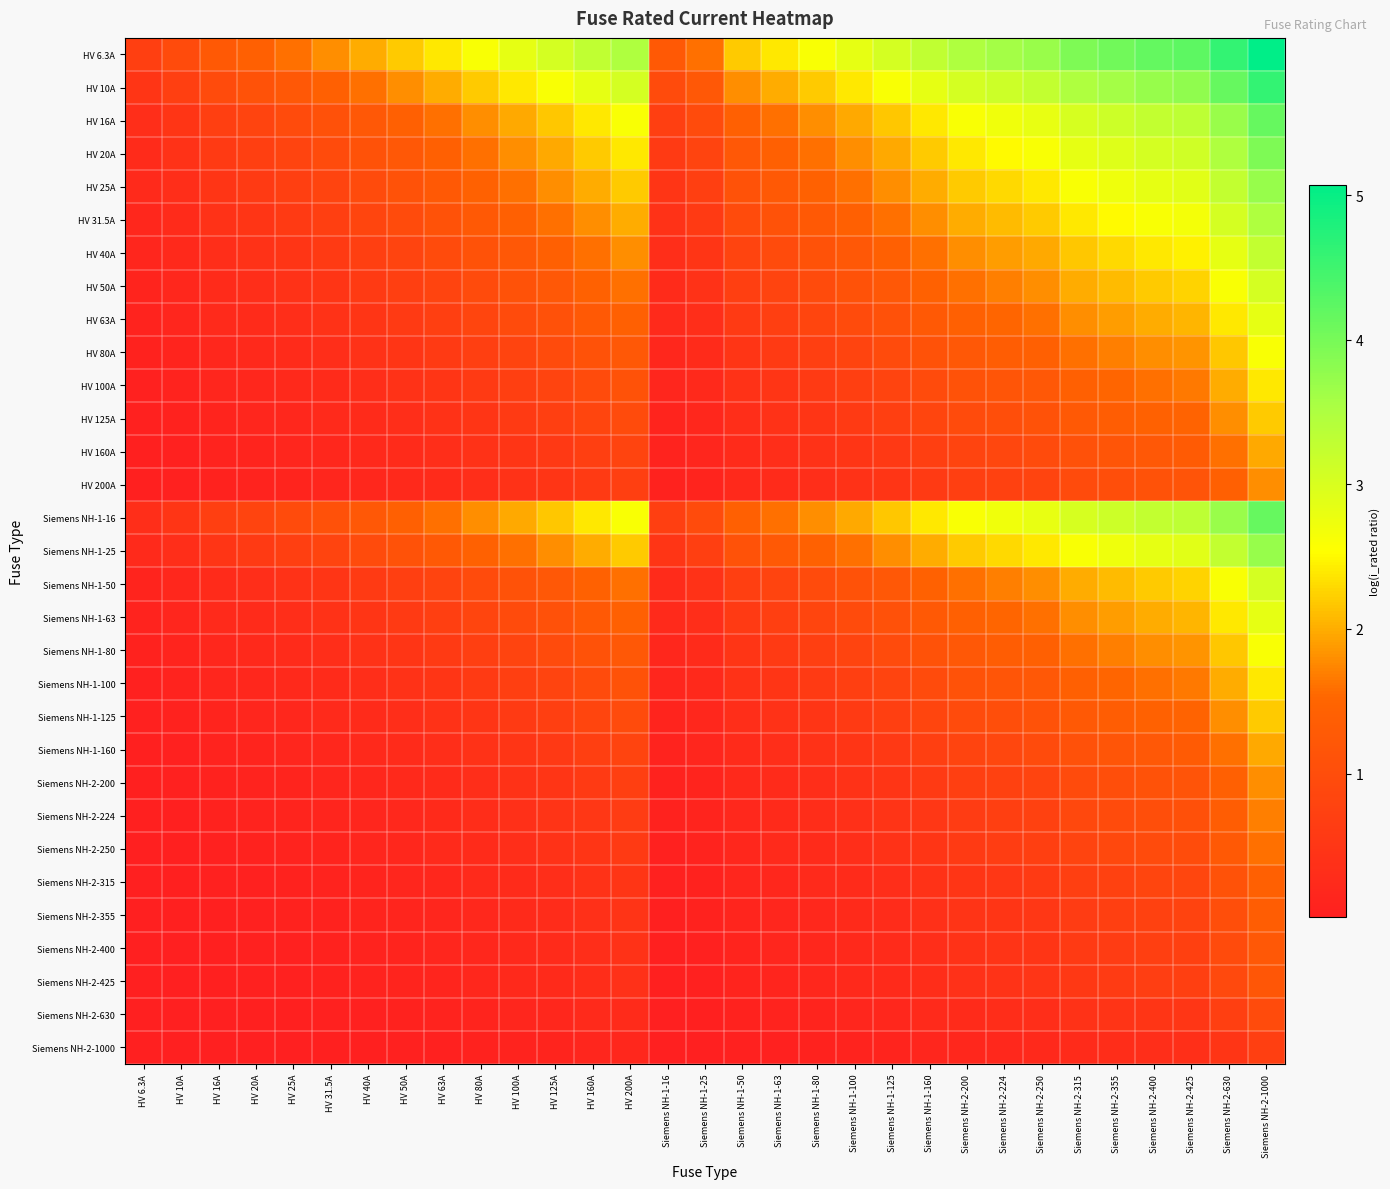

Reading right to left, extract all data points from this chart.

HV 6.3A: Siemens NH-2-1000=5.1	Siemens NH-2-630=4.6	Siemens NH-2-425=4.2	Siemens NH-2-400=4.2	Siemens NH-2-355=4.0	Siemens NH-2-315=3.9	Siemens NH-2-250=3.7	Siemens NH-2-224=3.6	Siemens NH-2-200=3.5	Siemens NH-1-160=3.3	Siemens NH-1-125=3.0	Siemens NH-1-100=2.8	Siemens NH-1-80=2.6	Siemens NH-1-63=2.4	Siemens NH-1-50=2.2	Siemens NH-1-25=1.6	Siemens NH-1-16=1.3	HV 200A=3.5	HV 160A=3.3	HV 125A=3.0	HV 100A=2.8	HV 80A=2.6	HV 63A=2.4	HV 50A=2.2	HV 40A=2.0	HV 31.5A=1.8	HV 25A=1.6	HV 20A=1.4	HV 16A=1.3	HV 10A=1.0	HV 6.3A=0.7
HV 10A: Siemens NH-2-1000=4.6	Siemens NH-2-630=4.2	Siemens NH-2-425=3.8	Siemens NH-2-400=3.7	Siemens NH-2-355=3.6	Siemens NH-2-315=3.5	Siemens NH-2-250=3.3	Siemens NH-2-224=3.2	Siemens NH-2-200=3.0	Siemens NH-1-160=2.8	Siemens NH-1-125=2.6	Siemens NH-1-100=2.4	Siemens NH-1-80=2.2	Siemens NH-1-63=2.0	Siemens NH-1-50=1.8	Siemens NH-1-25=1.3	Siemens NH-1-16=1.0	HV 200A=3.0	HV 160A=2.8	HV 125A=2.6	HV 100A=2.4	HV 80A=2.2	HV 63A=2.0	HV 50A=1.8	HV 40A=1.6	HV 31.5A=1.4	HV 25A=1.3	HV 20A=1.1	HV 16A=1.0	HV 10A=0.7	HV 6.3A=0.5
HV 16A: Siemens NH-2-1000=4.2	Siemens NH-2-630=3.7	Siemens NH-2-425=3.3	Siemens NH-2-400=3.3	Siemens NH-2-355=3.1	Siemens NH-2-315=3.0	Siemens NH-2-250=2.8	Siemens NH-2-224=2.7	Siemens NH-2-200=2.6	Siemens NH-1-160=2.4	Siemens NH-1-125=2.2	Siemens NH-1-100=2.0	Siemens NH-1-80=1.8	Siemens NH-1-63=1.6	Siemens NH-1-50=1.4	Siemens NH-1-25=0.9	Siemens NH-1-16=0.7	HV 200A=2.6	HV 160A=2.4	HV 125A=2.2	HV 100A=2.0	HV 80A=1.8	HV 63A=1.6	HV 50A=1.4	HV 40A=1.3	HV 31.5A=1.1	HV 25A=0.9	HV 20A=0.8	HV 16A=0.7	HV 10A=0.5	HV 6.3A=0.3
HV 20A: Siemens NH-2-1000=3.9	Siemens NH-2-630=3.5	Siemens NH-2-425=3.1	Siemens NH-2-400=3.0	Siemens NH-2-355=2.9	Siemens NH-2-315=2.8	Siemens NH-2-250=2.6	Siemens NH-2-224=2.5	Siemens NH-2-200=2.4	Siemens NH-1-160=2.2	Siemens NH-1-125=2.0	Siemens NH-1-100=1.8	Siemens NH-1-80=1.6	Siemens NH-1-63=1.4	Siemens NH-1-50=1.3	Siemens NH-1-25=0.8	Siemens NH-1-16=0.6	HV 200A=2.4	HV 160A=2.2	HV 125A=2.0	HV 100A=1.8	HV 80A=1.6	HV 63A=1.4	HV 50A=1.3	HV 40A=1.1	HV 31.5A=0.9	HV 25A=0.8	HV 20A=0.7	HV 16A=0.6	HV 10A=0.4	HV 6.3A=0.3
HV 25A: Siemens NH-2-1000=3.7	Siemens NH-2-630=3.3	Siemens NH-2-425=2.9	Siemens NH-2-400=2.8	Siemens NH-2-355=2.7	Siemens NH-2-315=2.6	Siemens NH-2-250=2.4	Siemens NH-2-224=2.3	Siemens NH-2-200=2.2	Siemens NH-1-160=2.0	Siemens NH-1-125=1.8	Siemens NH-1-100=1.6	Siemens NH-1-80=1.4	Siemens NH-1-63=1.3	Siemens NH-1-50=1.1	Siemens NH-1-25=0.7	Siemens NH-1-16=0.5	HV 200A=2.2	HV 160A=2.0	HV 125A=1.8	HV 100A=1.6	HV 80A=1.4	HV 63A=1.3	HV 50A=1.1	HV 40A=1.0	HV 31.5A=0.8	HV 25A=0.7	HV 20A=0.6	HV 16A=0.5	HV 10A=0.3	HV 6.3A=0.2
HV 31.5A: Siemens NH-2-1000=3.5	Siemens NH-2-630=3.0	Siemens NH-2-425=2.7	Siemens NH-2-400=2.6	Siemens NH-2-355=2.5	Siemens NH-2-315=2.4	Siemens NH-2-250=2.2	Siemens NH-2-224=2.1	Siemens NH-2-200=2.0	Siemens NH-1-160=1.8	Siemens NH-1-125=1.6	Siemens NH-1-100=1.4	Siemens NH-1-80=1.3	Siemens NH-1-63=1.1	Siemens NH-1-50=1.0	Siemens NH-1-25=0.6	Siemens NH-1-16=0.4	HV 200A=2.0	HV 160A=1.8	HV 125A=1.6	HV 100A=1.4	HV 80A=1.3	HV 63A=1.1	HV 50A=1.0	HV 40A=0.8	HV 31.5A=0.7	HV 25A=0.6	HV 20A=0.5	HV 16A=0.4	HV 10A=0.3	HV 6.3A=0.2
HV 40A: Siemens NH-2-1000=3.3	Siemens NH-2-630=2.8	Siemens NH-2-425=2.5	Siemens NH-2-400=2.4	Siemens NH-2-355=2.3	Siemens NH-2-315=2.2	Siemens NH-2-250=2.0	Siemens NH-2-224=1.9	Siemens NH-2-200=1.8	Siemens NH-1-160=1.6	Siemens NH-1-125=1.4	Siemens NH-1-100=1.3	Siemens NH-1-80=1.1	Siemens NH-1-63=0.9	Siemens NH-1-50=0.8	Siemens NH-1-25=0.5	Siemens NH-1-16=0.3	HV 200A=1.8	HV 160A=1.6	HV 125A=1.4	HV 100A=1.3	HV 80A=1.1	HV 63A=0.9	HV 50A=0.8	HV 40A=0.7	HV 31.5A=0.6	HV 25A=0.5	HV 20A=0.4	HV 16A=0.3	HV 10A=0.2	HV 6.3A=0.1
HV 50A: Siemens NH-2-1000=3.0	Siemens NH-2-630=2.6	Siemens NH-2-425=2.3	Siemens NH-2-400=2.2	Siemens NH-2-355=2.1	Siemens NH-2-315=2.0	Siemens NH-2-250=1.8	Siemens NH-2-224=1.7	Siemens NH-2-200=1.6	Siemens NH-1-160=1.4	Siemens NH-1-125=1.3	Siemens NH-1-100=1.1	Siemens NH-1-80=1.0	Siemens NH-1-63=0.8	Siemens NH-1-50=0.7	Siemens NH-1-25=0.4	Siemens NH-1-16=0.3	HV 200A=1.6	HV 160A=1.4	HV 125A=1.3	HV 100A=1.1	HV 80A=1.0	HV 63A=0.8	HV 50A=0.7	HV 40A=0.6	HV 31.5A=0.5	HV 25A=0.4	HV 20A=0.3	HV 16A=0.3	HV 10A=0.2	HV 6.3A=0.1
HV 63A: Siemens NH-2-1000=2.8	Siemens NH-2-630=2.4	Siemens NH-2-425=2.0	Siemens NH-2-400=2.0	Siemens NH-2-355=1.9	Siemens NH-2-315=1.8	Siemens NH-2-250=1.6	Siemens NH-2-224=1.5	Siemens NH-2-200=1.4	Siemens NH-1-160=1.3	Siemens NH-1-125=1.1	Siemens NH-1-100=1.0	Siemens NH-1-80=0.8	Siemens NH-1-63=0.7	Siemens NH-1-50=0.6	Siemens NH-1-25=0.3	Siemens NH-1-16=0.2	HV 200A=1.4	HV 160A=1.3	HV 125A=1.1	HV 100A=1.0	HV 80A=0.8	HV 63A=0.7	HV 50A=0.6	HV 40A=0.5	HV 31.5A=0.4	HV 25A=0.3	HV 20A=0.3	HV 16A=0.2	HV 10A=0.1	HV 6.3A=0.1
HV 80A: Siemens NH-2-1000=2.6	Siemens NH-2-630=2.2	Siemens NH-2-425=1.8	Siemens NH-2-400=1.8	Siemens NH-2-355=1.7	Siemens NH-2-315=1.6	Siemens NH-2-250=1.4	Siemens NH-2-224=1.3	Siemens NH-2-200=1.3	Siemens NH-1-160=1.1	Siemens NH-1-125=0.9	Siemens NH-1-100=0.8	Siemens NH-1-80=0.7	Siemens NH-1-63=0.6	Siemens NH-1-50=0.5	Siemens NH-1-25=0.3	Siemens NH-1-16=0.2	HV 200A=1.3	HV 160A=1.1	HV 125A=0.9	HV 100A=0.8	HV 80A=0.7	HV 63A=0.6	HV 50A=0.5	HV 40A=0.4	HV 31.5A=0.3	HV 25A=0.3	HV 20A=0.2	HV 16A=0.2	HV 10A=0.1	HV 6.3A=0.1
HV 100A: Siemens NH-2-1000=2.4	Siemens NH-2-630=2.0	Siemens NH-2-425=1.7	Siemens NH-2-400=1.6	Siemens NH-2-355=1.5	Siemens NH-2-315=1.4	Siemens NH-2-250=1.3	Siemens NH-2-224=1.2	Siemens NH-2-200=1.1	Siemens NH-1-160=1.0	Siemens NH-1-125=0.8	Siemens NH-1-100=0.7	Siemens NH-1-80=0.6	Siemens NH-1-63=0.5	Siemens NH-1-50=0.4	Siemens NH-1-25=0.2	Siemens NH-1-16=0.1	HV 200A=1.1	HV 160A=1.0	HV 125A=0.8	HV 100A=0.7	HV 80A=0.6	HV 63A=0.5	HV 50A=0.4	HV 40A=0.3	HV 31.5A=0.3	HV 25A=0.2	HV 20A=0.2	HV 16A=0.1	HV 10A=0.1	HV 6.3A=0.1
HV 125A: Siemens NH-2-1000=2.2	Siemens NH-2-630=1.8	Siemens NH-2-425=1.5	Siemens NH-2-400=1.4	Siemens NH-2-355=1.3	Siemens NH-2-315=1.3	Siemens NH-2-250=1.1	Siemens NH-2-224=1.0	Siemens NH-2-200=1.0	Siemens NH-1-160=0.8	Siemens NH-1-125=0.7	Siemens NH-1-100=0.6	Siemens NH-1-80=0.5	Siemens NH-1-63=0.4	Siemens NH-1-50=0.3	Siemens NH-1-25=0.2	Siemens NH-1-16=0.1	HV 200A=1.0	HV 160A=0.8	HV 125A=0.7	HV 100A=0.6	HV 80A=0.5	HV 63A=0.4	HV 50A=0.3	HV 40A=0.3	HV 31.5A=0.2	HV 25A=0.2	HV 20A=0.1	HV 16A=0.1	HV 10A=0.1	HV 6.3A=0.0
HV 160A: Siemens NH-2-1000=2.0	Siemens NH-2-630=1.6	Siemens NH-2-425=1.3	Siemens NH-2-400=1.3	Siemens NH-2-355=1.2	Siemens NH-2-315=1.1	Siemens NH-2-250=0.9	Siemens NH-2-224=0.9	Siemens NH-2-200=0.8	Siemens NH-1-160=0.7	Siemens NH-1-125=0.6	Siemens NH-1-100=0.5	Siemens NH-1-80=0.4	Siemens NH-1-63=0.3	Siemens NH-1-50=0.3	Siemens NH-1-25=0.1	Siemens NH-1-16=0.1	HV 200A=0.8	HV 160A=0.7	HV 125A=0.6	HV 100A=0.5	HV 80A=0.4	HV 63A=0.3	HV 50A=0.3	HV 40A=0.2	HV 31.5A=0.2	HV 25A=0.1	HV 20A=0.1	HV 16A=0.1	HV 10A=0.1	HV 6.3A=0.0
HV 200A: Siemens NH-2-1000=1.8	Siemens NH-2-630=1.4	Siemens NH-2-425=1.1	Siemens NH-2-400=1.1	Siemens NH-2-355=1.0	Siemens NH-2-315=0.9	Siemens NH-2-250=0.8	Siemens NH-2-224=0.8	Siemens NH-2-200=0.7	Siemens NH-1-160=0.6	Siemens NH-1-125=0.5	Siemens NH-1-100=0.4	Siemens NH-1-80=0.3	Siemens NH-1-63=0.3	Siemens NH-1-50=0.2	Siemens NH-1-25=0.1	Siemens NH-1-16=0.1	HV 200A=0.7	HV 160A=0.6	HV 125A=0.5	HV 100A=0.4	HV 80A=0.3	HV 63A=0.3	HV 50A=0.2	HV 40A=0.2	HV 31.5A=0.1	HV 25A=0.1	HV 20A=0.1	HV 16A=0.1	HV 10A=0.0	HV 6.3A=0.0
Siemens NH-1-16: Siemens NH-2-1000=4.2	Siemens NH-2-630=3.7	Siemens NH-2-425=3.3	Siemens NH-2-400=3.3	Siemens NH-2-355=3.1	Siemens NH-2-315=3.0	Siemens NH-2-250=2.8	Siemens NH-2-224=2.7	Siemens NH-2-200=2.6	Siemens NH-1-160=2.4	Siemens NH-1-125=2.2	Siemens NH-1-100=2.0	Siemens NH-1-80=1.8	Siemens NH-1-63=1.6	Siemens NH-1-50=1.4	Siemens NH-1-25=0.9	Siemens NH-1-16=0.7	HV 200A=2.6	HV 160A=2.4	HV 125A=2.2	HV 100A=2.0	HV 80A=1.8	HV 63A=1.6	HV 50A=1.4	HV 40A=1.3	HV 31.5A=1.1	HV 25A=0.9	HV 20A=0.8	HV 16A=0.7	HV 10A=0.5	HV 6.3A=0.3
Siemens NH-1-25: Siemens NH-2-1000=3.7	Siemens NH-2-630=3.3	Siemens NH-2-425=2.9	Siemens NH-2-400=2.8	Siemens NH-2-355=2.7	Siemens NH-2-315=2.6	Siemens NH-2-250=2.4	Siemens NH-2-224=2.3	Siemens NH-2-200=2.2	Siemens NH-1-160=2.0	Siemens NH-1-125=1.8	Siemens NH-1-100=1.6	Siemens NH-1-80=1.4	Siemens NH-1-63=1.3	Siemens NH-1-50=1.1	Siemens NH-1-25=0.7	Siemens NH-1-16=0.5	HV 200A=2.2	HV 160A=2.0	HV 125A=1.8	HV 100A=1.6	HV 80A=1.4	HV 63A=1.3	HV 50A=1.1	HV 40A=1.0	HV 31.5A=0.8	HV 25A=0.7	HV 20A=0.6	HV 16A=0.5	HV 10A=0.3	HV 6.3A=0.2
Siemens NH-1-50: Siemens NH-2-1000=3.0	Siemens NH-2-630=2.6	Siemens NH-2-425=2.3	Siemens NH-2-400=2.2	Siemens NH-2-355=2.1	Siemens NH-2-315=2.0	Siemens NH-2-250=1.8	Siemens NH-2-224=1.7	Siemens NH-2-200=1.6	Siemens NH-1-160=1.4	Siemens NH-1-125=1.3	Siemens NH-1-100=1.1	Siemens NH-1-80=1.0	Siemens NH-1-63=0.8	Siemens NH-1-50=0.7	Siemens NH-1-25=0.4	Siemens NH-1-16=0.3	HV 200A=1.6	HV 160A=1.4	HV 125A=1.3	HV 100A=1.1	HV 80A=1.0	HV 63A=0.8	HV 50A=0.7	HV 40A=0.6	HV 31.5A=0.5	HV 25A=0.4	HV 20A=0.3	HV 16A=0.3	HV 10A=0.2	HV 6.3A=0.1
Siemens NH-1-63: Siemens NH-2-1000=2.8	Siemens NH-2-630=2.4	Siemens NH-2-425=2.0	Siemens NH-2-400=2.0	Siemens NH-2-355=1.9	Siemens NH-2-315=1.8	Siemens NH-2-250=1.6	Siemens NH-2-224=1.5	Siemens NH-2-200=1.4	Siemens NH-1-160=1.3	Siemens NH-1-125=1.1	Siemens NH-1-100=1.0	Siemens NH-1-80=0.8	Siemens NH-1-63=0.7	Siemens NH-1-50=0.6	Siemens NH-1-25=0.3	Siemens NH-1-16=0.2	HV 200A=1.4	HV 160A=1.3	HV 125A=1.1	HV 100A=1.0	HV 80A=0.8	HV 63A=0.7	HV 50A=0.6	HV 40A=0.5	HV 31.5A=0.4	HV 25A=0.3	HV 20A=0.3	HV 16A=0.2	HV 10A=0.1	HV 6.3A=0.1
Siemens NH-1-80: Siemens NH-2-1000=2.6	Siemens NH-2-630=2.2	Siemens NH-2-425=1.8	Siemens NH-2-400=1.8	Siemens NH-2-355=1.7	Siemens NH-2-315=1.6	Siemens NH-2-250=1.4	Siemens NH-2-224=1.3	Siemens NH-2-200=1.3	Siemens NH-1-160=1.1	Siemens NH-1-125=0.9	Siemens NH-1-100=0.8	Siemens NH-1-80=0.7	Siemens NH-1-63=0.6	Siemens NH-1-50=0.5	Siemens NH-1-25=0.3	Siemens NH-1-16=0.2	HV 200A=1.3	HV 160A=1.1	HV 125A=0.9	HV 100A=0.8	HV 80A=0.7	HV 63A=0.6	HV 50A=0.5	HV 40A=0.4	HV 31.5A=0.3	HV 25A=0.3	HV 20A=0.2	HV 16A=0.2	HV 10A=0.1	HV 6.3A=0.1
Siemens NH-1-100: Siemens NH-2-1000=2.4	Siemens NH-2-630=2.0	Siemens NH-2-425=1.7	Siemens NH-2-400=1.6	Siemens NH-2-355=1.5	Siemens NH-2-315=1.4	Siemens NH-2-250=1.3	Siemens NH-2-224=1.2	Siemens NH-2-200=1.1	Siemens NH-1-160=1.0	Siemens NH-1-125=0.8	Siemens NH-1-100=0.7	Siemens NH-1-80=0.6	Siemens NH-1-63=0.5	Siemens NH-1-50=0.4	Siemens NH-1-25=0.2	Siemens NH-1-16=0.1	HV 200A=1.1	HV 160A=1.0	HV 125A=0.8	HV 100A=0.7	HV 80A=0.6	HV 63A=0.5	HV 50A=0.4	HV 40A=0.3	HV 31.5A=0.3	HV 25A=0.2	HV 20A=0.2	HV 16A=0.1	HV 10A=0.1	HV 6.3A=0.1
Siemens NH-1-125: Siemens NH-2-1000=2.2	Siemens NH-2-630=1.8	Siemens NH-2-425=1.5	Siemens NH-2-400=1.4	Siemens NH-2-355=1.3	Siemens NH-2-315=1.3	Siemens NH-2-250=1.1	Siemens NH-2-224=1.0	Siemens NH-2-200=1.0	Siemens NH-1-160=0.8	Siemens NH-1-125=0.7	Siemens NH-1-100=0.6	Siemens NH-1-80=0.5	Siemens NH-1-63=0.4	Siemens NH-1-50=0.3	Siemens NH-1-25=0.2	Siemens NH-1-16=0.1	HV 200A=1.0	HV 160A=0.8	HV 125A=0.7	HV 100A=0.6	HV 80A=0.5	HV 63A=0.4	HV 50A=0.3	HV 40A=0.3	HV 31.5A=0.2	HV 25A=0.2	HV 20A=0.1	HV 16A=0.1	HV 10A=0.1	HV 6.3A=0.0
Siemens NH-1-160: Siemens NH-2-1000=2.0	Siemens NH-2-630=1.6	Siemens NH-2-425=1.3	Siemens NH-2-400=1.3	Siemens NH-2-355=1.2	Siemens NH-2-315=1.1	Siemens NH-2-250=0.9	Siemens NH-2-224=0.9	Siemens NH-2-200=0.8	Siemens NH-1-160=0.7	Siemens NH-1-125=0.6	Siemens NH-1-100=0.5	Siemens NH-1-80=0.4	Siemens NH-1-63=0.3	Siemens NH-1-50=0.3	Siemens NH-1-25=0.1	Siemens NH-1-16=0.1	HV 200A=0.8	HV 160A=0.7	HV 125A=0.6	HV 100A=0.5	HV 80A=0.4	HV 63A=0.3	HV 50A=0.3	HV 40A=0.2	HV 31.5A=0.2	HV 25A=0.1	HV 20A=0.1	HV 16A=0.1	HV 10A=0.1	HV 6.3A=0.0
Siemens NH-2-200: Siemens NH-2-1000=1.8	Siemens NH-2-630=1.4	Siemens NH-2-425=1.1	Siemens NH-2-400=1.1	Siemens NH-2-355=1.0	Siemens NH-2-315=0.9	Siemens NH-2-250=0.8	Siemens NH-2-224=0.8	Siemens NH-2-200=0.7	Siemens NH-1-160=0.6	Siemens NH-1-125=0.5	Siemens NH-1-100=0.4	Siemens NH-1-80=0.3	Siemens NH-1-63=0.3	Siemens NH-1-50=0.2	Siemens NH-1-25=0.1	Siemens NH-1-16=0.1	HV 200A=0.7	HV 160A=0.6	HV 125A=0.5	HV 100A=0.4	HV 80A=0.3	HV 63A=0.3	HV 50A=0.2	HV 40A=0.2	HV 31.5A=0.1	HV 25A=0.1	HV 20A=0.1	HV 16A=0.1	HV 10A=0.0	HV 6.3A=0.0
Siemens NH-2-224: Siemens NH-2-1000=1.7	Siemens NH-2-630=1.3	Siemens NH-2-425=1.1	Siemens NH-2-400=1.0	Siemens NH-2-355=0.9	Siemens NH-2-315=0.9	Siemens NH-2-250=0.7	Siemens NH-2-224=0.7	Siemens NH-2-200=0.6	Siemens NH-1-160=0.5	Siemens NH-1-125=0.4	Siemens NH-1-100=0.4	Siemens NH-1-80=0.3	Siemens NH-1-63=0.2	Siemens NH-1-50=0.2	Siemens NH-1-25=0.1	Siemens NH-1-16=0.1	HV 200A=0.6	HV 160A=0.5	HV 125A=0.4	HV 100A=0.4	HV 80A=0.3	HV 63A=0.2	HV 50A=0.2	HV 40A=0.2	HV 31.5A=0.1	HV 25A=0.1	HV 20A=0.1	HV 16A=0.1	HV 10A=0.0	HV 6.3A=0.0
Siemens NH-2-250: Siemens NH-2-1000=1.6	Siemens NH-2-630=1.3	Siemens NH-2-425=1.0	Siemens NH-2-400=1.0	Siemens NH-2-355=0.9	Siemens NH-2-315=0.8	Siemens NH-2-250=0.7	Siemens NH-2-224=0.6	Siemens NH-2-200=0.6	Siemens NH-1-160=0.5	Siemens NH-1-125=0.4	Siemens NH-1-100=0.3	Siemens NH-1-80=0.3	Siemens NH-1-63=0.2	Siemens NH-1-50=0.2	Siemens NH-1-25=0.1	Siemens NH-1-16=0.1	HV 200A=0.6	HV 160A=0.5	HV 125A=0.4	HV 100A=0.3	HV 80A=0.3	HV 63A=0.2	HV 50A=0.2	HV 40A=0.1	HV 31.5A=0.1	HV 25A=0.1	HV 20A=0.1	HV 16A=0.1	HV 10A=0.0	HV 6.3A=0.0
Siemens NH-2-315: Siemens NH-2-1000=1.4	Siemens NH-2-630=1.1	Siemens NH-2-425=0.9	Siemens NH-2-400=0.8	Siemens NH-2-355=0.8	Siemens NH-2-315=0.7	Siemens NH-2-250=0.6	Siemens NH-2-224=0.5	Siemens NH-2-200=0.5	Siemens NH-1-160=0.4	Siemens NH-1-125=0.3	Siemens NH-1-100=0.3	Siemens NH-1-80=0.2	Siemens NH-1-63=0.2	Siemens NH-1-50=0.1	Siemens NH-1-25=0.1	Siemens NH-1-16=0.0	HV 200A=0.5	HV 160A=0.4	HV 125A=0.3	HV 100A=0.3	HV 80A=0.2	HV 63A=0.2	HV 50A=0.1	HV 40A=0.1	HV 31.5A=0.1	HV 25A=0.1	HV 20A=0.1	HV 16A=0.0	HV 10A=0.0	HV 6.3A=0.0
Siemens NH-2-355: Siemens NH-2-1000=1.3	Siemens NH-2-630=1.0	Siemens NH-2-425=0.8	Siemens NH-2-400=0.8	Siemens NH-2-355=0.7	Siemens NH-2-315=0.6	Siemens NH-2-250=0.5	Siemens NH-2-224=0.5	Siemens NH-2-200=0.4	Siemens NH-1-160=0.4	Siemens NH-1-125=0.3	Siemens NH-1-100=0.2	Siemens NH-1-80=0.2	Siemens NH-1-63=0.2	Siemens NH-1-50=0.1	Siemens NH-1-25=0.1	Siemens NH-1-16=0.0	HV 200A=0.4	HV 160A=0.4	HV 125A=0.3	HV 100A=0.2	HV 80A=0.2	HV 63A=0.2	HV 50A=0.1	HV 40A=0.1	HV 31.5A=0.1	HV 25A=0.1	HV 20A=0.1	HV 16A=0.0	HV 10A=0.0	HV 6.3A=0.0
Siemens NH-2-400: Siemens NH-2-1000=1.3	Siemens NH-2-630=0.9	Siemens NH-2-425=0.7	Siemens NH-2-400=0.7	Siemens NH-2-355=0.6	Siemens NH-2-315=0.6	Siemens NH-2-250=0.5	Siemens NH-2-224=0.4	Siemens NH-2-200=0.4	Siemens NH-1-160=0.3	Siemens NH-1-125=0.3	Siemens NH-1-100=0.2	Siemens NH-1-80=0.2	Siemens NH-1-63=0.1	Siemens NH-1-50=0.1	Siemens NH-1-25=0.1	Siemens NH-1-16=0.0	HV 200A=0.4	HV 160A=0.3	HV 125A=0.3	HV 100A=0.2	HV 80A=0.2	HV 63A=0.1	HV 50A=0.1	HV 40A=0.1	HV 31.5A=0.1	HV 25A=0.1	HV 20A=0.0	HV 16A=0.0	HV 10A=0.0	HV 6.3A=0.0
Siemens NH-2-425: Siemens NH-2-1000=1.2	Siemens NH-2-630=0.9	Siemens NH-2-425=0.7	Siemens NH-2-400=0.7	Siemens NH-2-355=0.6	Siemens NH-2-315=0.6	Siemens NH-2-250=0.5	Siemens NH-2-224=0.4	Siemens NH-2-200=0.4	Siemens NH-1-160=0.3	Siemens NH-1-125=0.3	Siemens NH-1-100=0.2	Siemens NH-1-80=0.2	Siemens NH-1-63=0.1	Siemens NH-1-50=0.1	Siemens NH-1-25=0.1	Siemens NH-1-16=0.0	HV 200A=0.4	HV 160A=0.3	HV 125A=0.3	HV 100A=0.2	HV 80A=0.2	HV 63A=0.1	HV 50A=0.1	HV 40A=0.1	HV 31.5A=0.1	HV 25A=0.1	HV 20A=0.0	HV 16A=0.0	HV 10A=0.0	HV 6.3A=0.0
Siemens NH-2-630: Siemens NH-2-1000=1.0	Siemens NH-2-630=0.7	Siemens NH-2-425=0.5	Siemens NH-2-400=0.5	Siemens NH-2-355=0.4	Siemens NH-2-315=0.4	Siemens NH-2-250=0.3	Siemens NH-2-224=0.3	Siemens NH-2-200=0.3	Siemens NH-1-160=0.2	Siemens NH-1-125=0.2	Siemens NH-1-100=0.1	Siemens NH-1-80=0.1	Siemens NH-1-63=0.1	Siemens NH-1-50=0.1	Siemens NH-1-25=0.0	Siemens NH-1-16=0.0	HV 200A=0.3	HV 160A=0.2	HV 125A=0.2	HV 100A=0.1	HV 80A=0.1	HV 63A=0.1	HV 50A=0.1	HV 40A=0.1	HV 31.5A=0.0	HV 25A=0.0	HV 20A=0.0	HV 16A=0.0	HV 10A=0.0	HV 6.3A=0.0
Siemens NH-2-1000: Siemens NH-2-1000=0.7	Siemens NH-2-630=0.5	Siemens NH-2-425=0.4	Siemens NH-2-400=0.3	Siemens NH-2-355=0.3	Siemens NH-2-315=0.3	Siemens NH-2-250=0.2	Siemens NH-2-224=0.2	Siemens NH-2-200=0.2	Siemens NH-1-160=0.1	Siemens NH-1-125=0.1	Siemens NH-1-100=0.1	Siemens NH-1-80=0.1	Siemens NH-1-63=0.1	Siemens NH-1-50=0.0	Siemens NH-1-25=0.0	Siemens NH-1-16=0.0	HV 200A=0.2	HV 160A=0.1	HV 125A=0.1	HV 100A=0.1	HV 80A=0.1	HV 63A=0.1	HV 50A=0.0	HV 40A=0.0	HV 31.5A=0.0	HV 25A=0.0	HV 20A=0.0	HV 16A=0.0	HV 10A=0.0	HV 6.3A=0.0